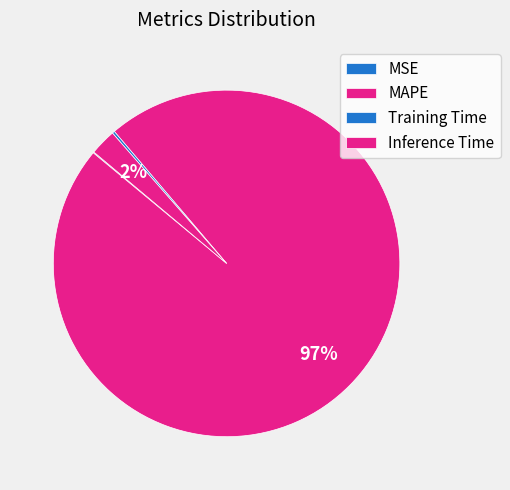

Which category has the smallest portion of the pie?

MSE